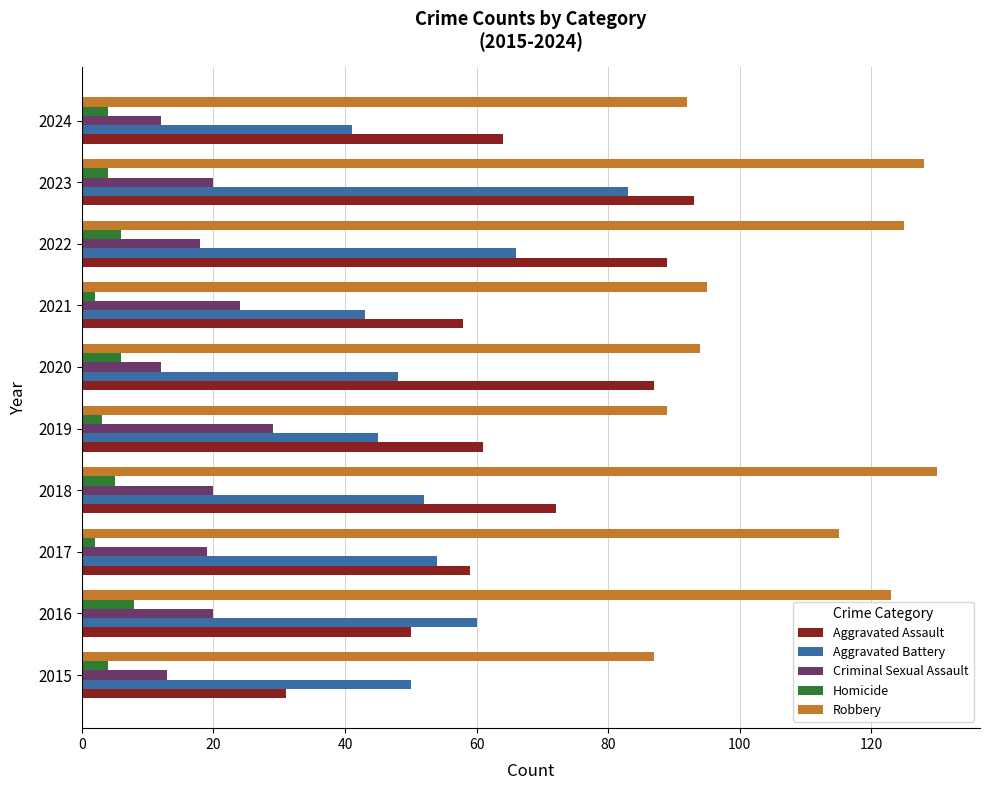

How many data points in Criminal Sexual Assault are less than 20?

5